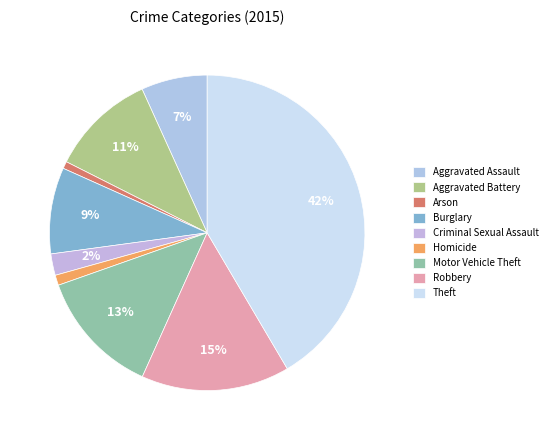

Which has a higher value, Theft or Criminal Sexual Assault?

Theft